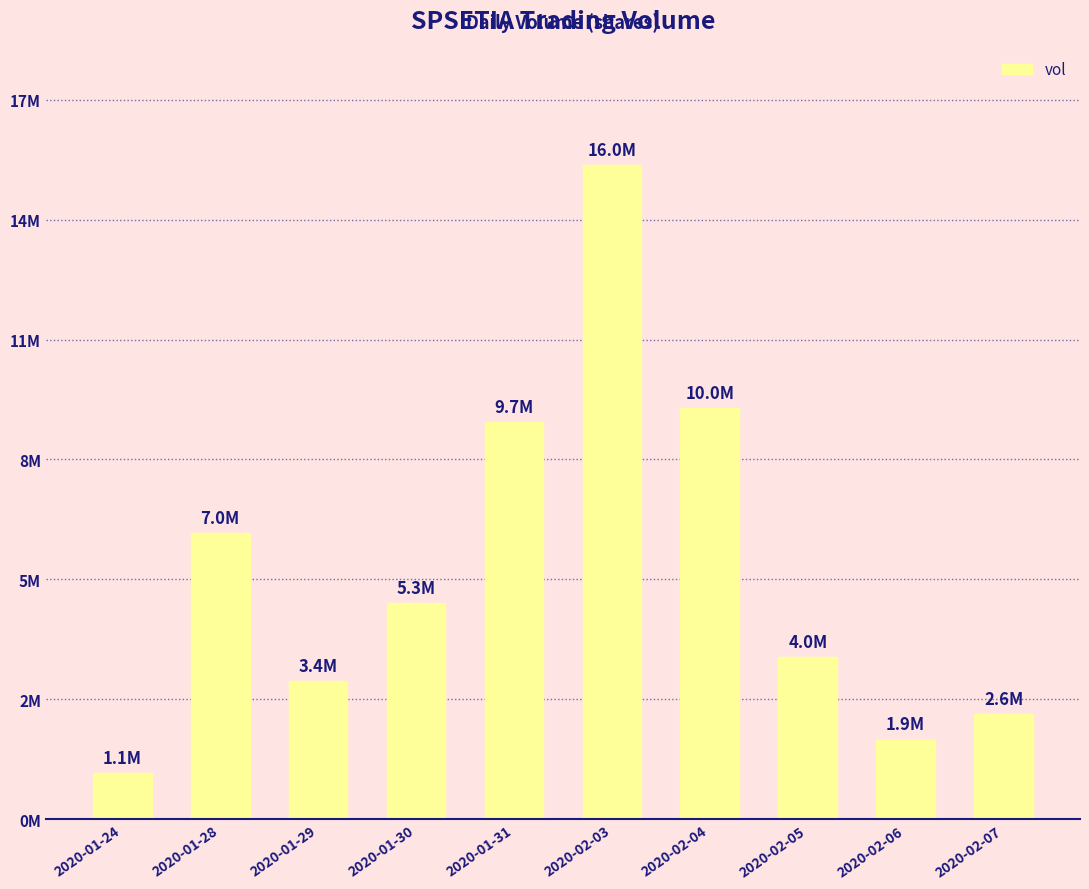

What is the sum of all values?

60879000